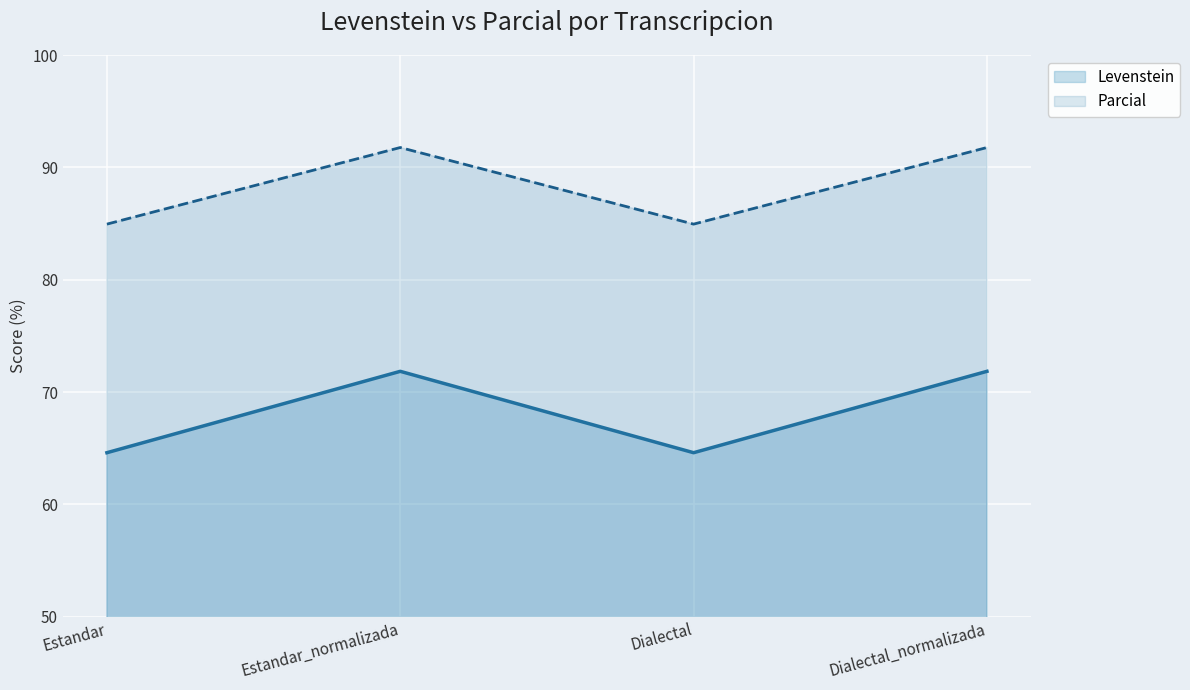

Which label corresponds to the smallest value in the chart?

Estandar